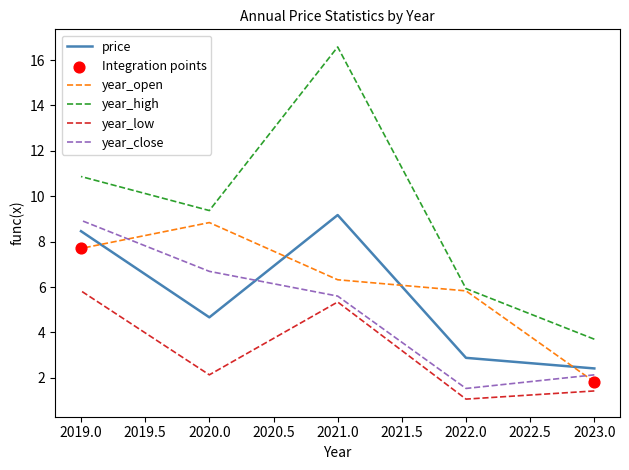

Which series has the largest total across all categories?

year_high